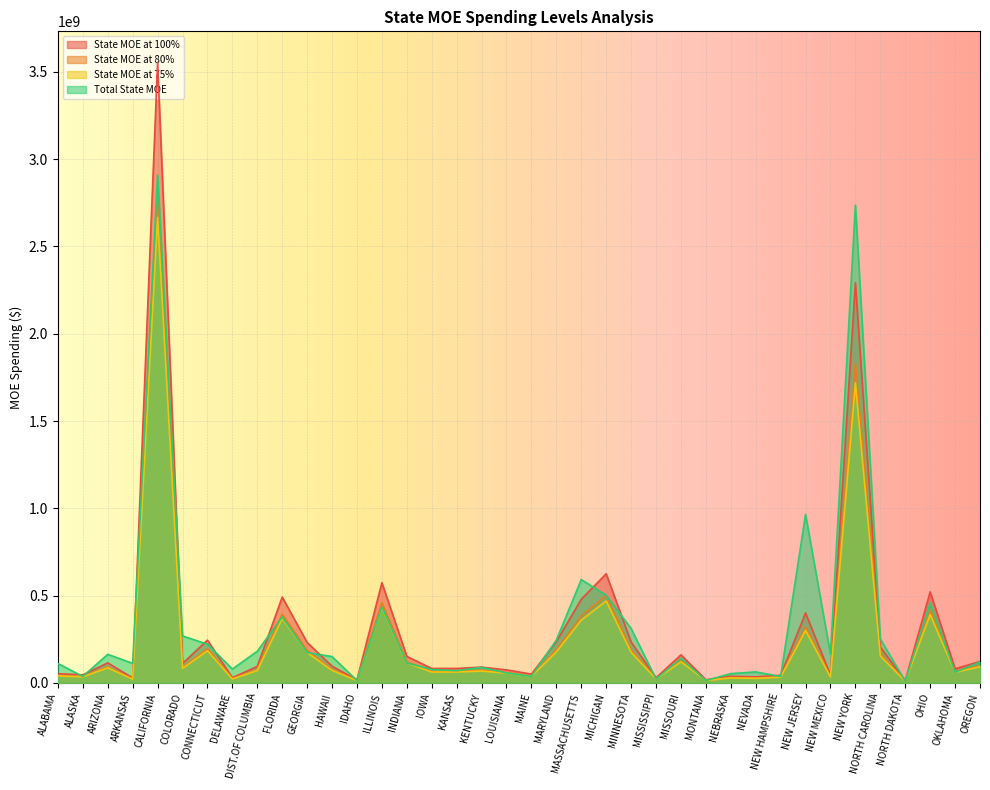

Is the value of State MOE at 75% at DIST.OF COLUMBIA greater than the value of State MOE at 80% at OREGON?

No